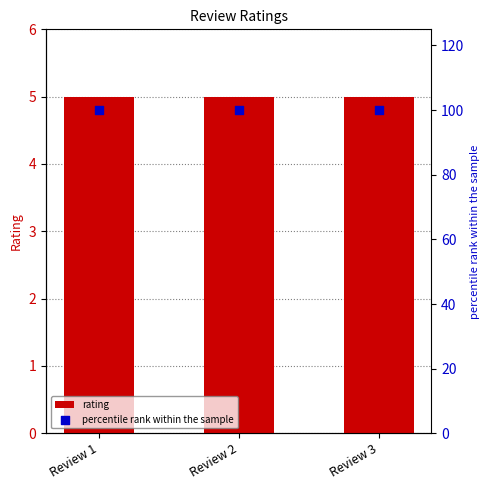

Which series has the widest spread of Y values?

rating